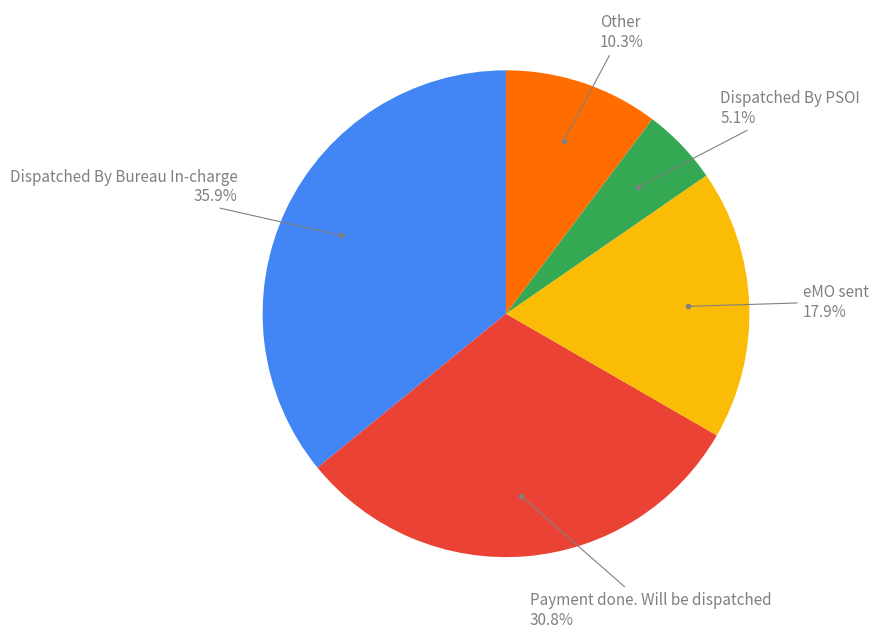

Does any single category account for the majority?

No